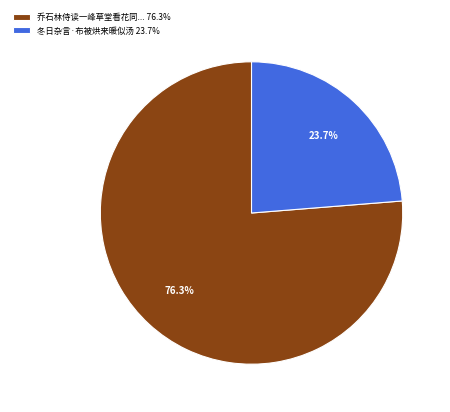

Which slice represents more than half of the pie?

乔石林侍读一峰草堂看花同... 76.3%